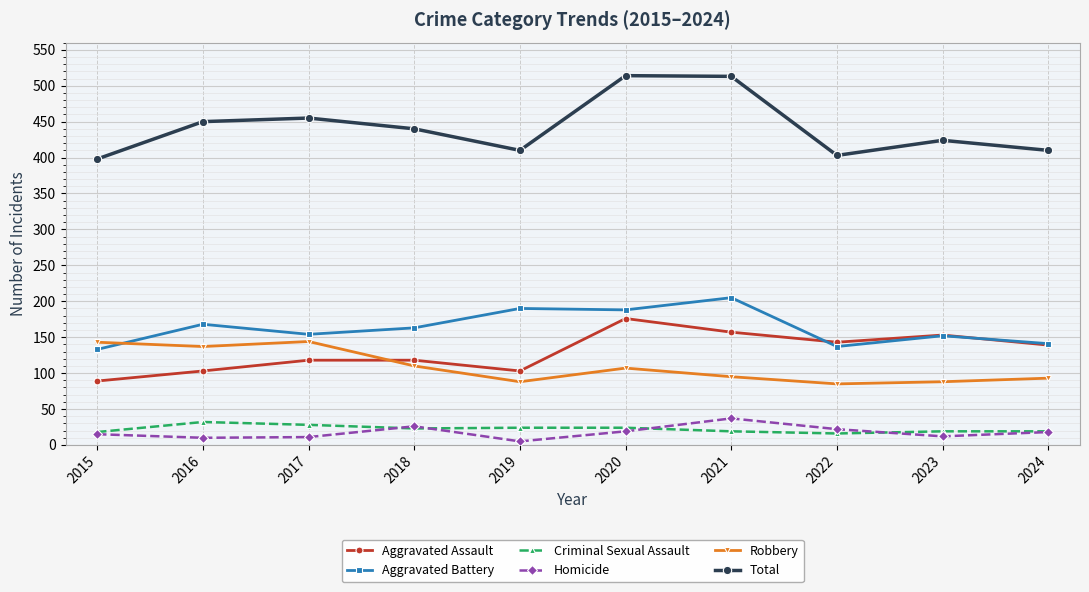

Which series has the largest total across all categories?

Total